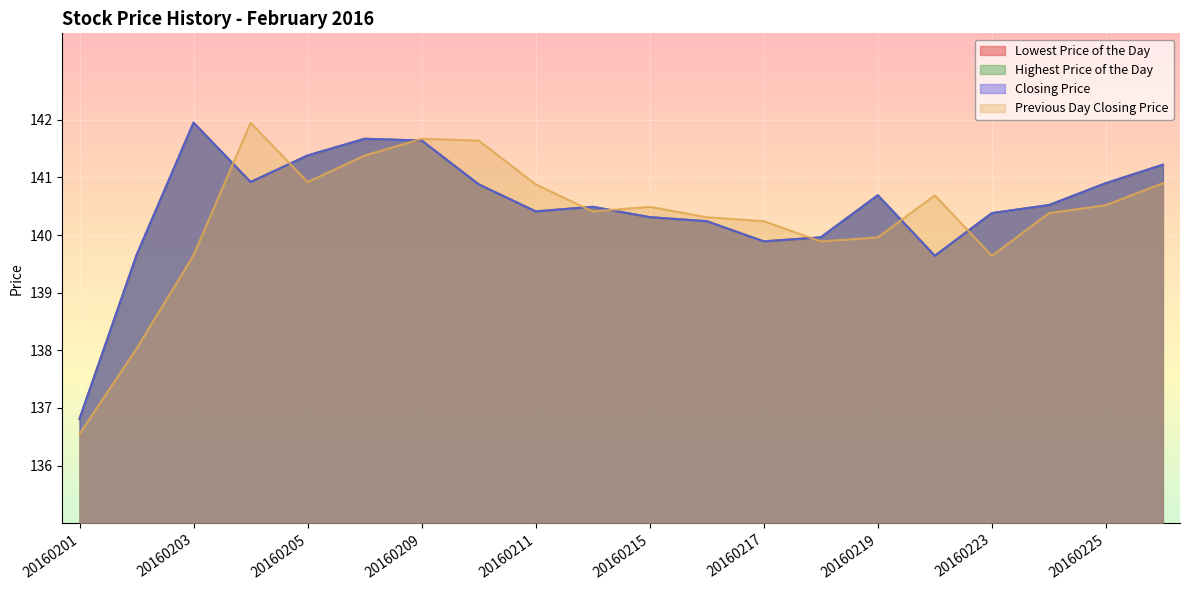

What is the difference between the maximum and minimum values in the Closing Price series?

5.1